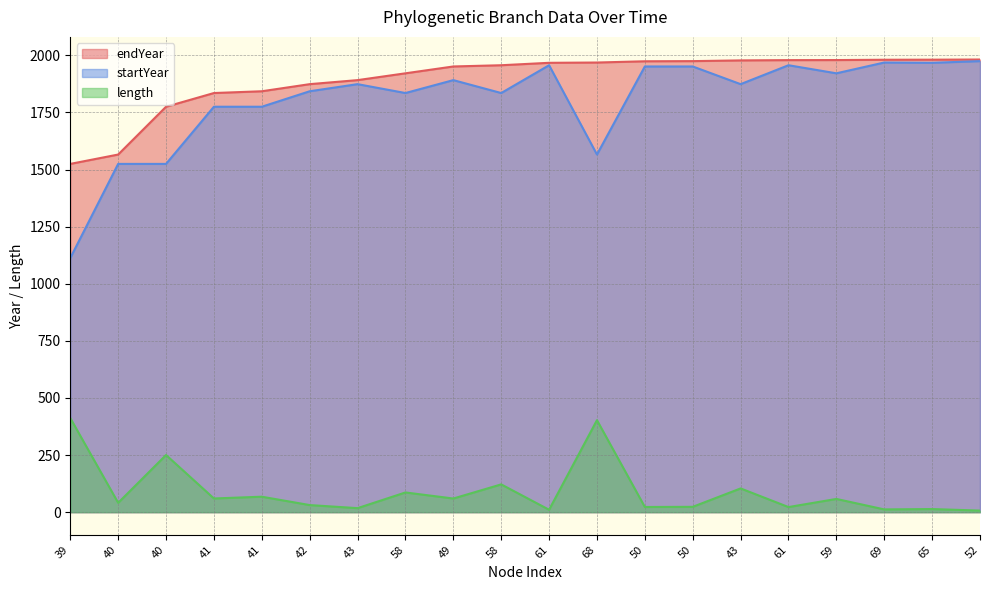

How many values in the endYear series exceed 1967?

10